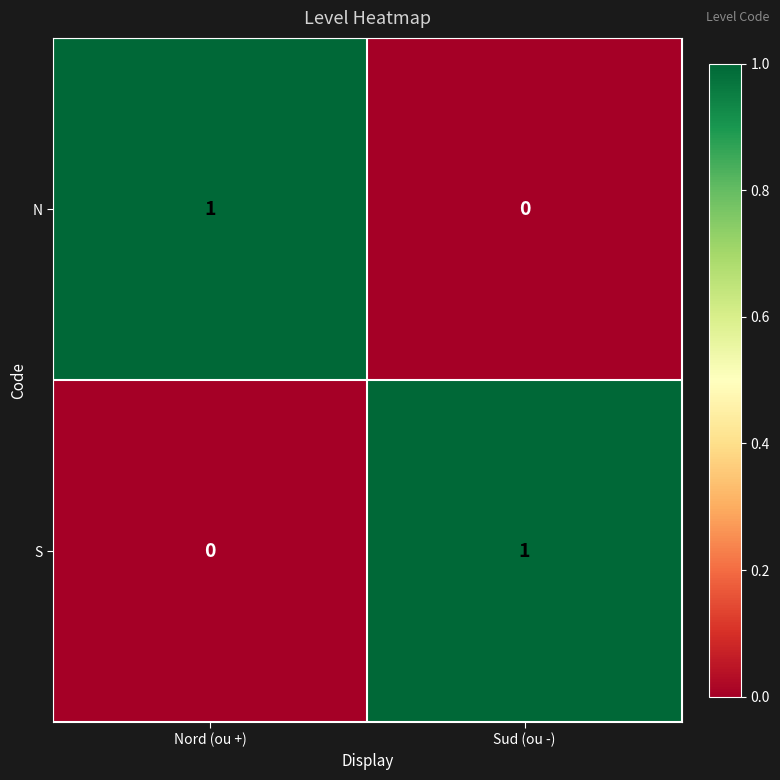

Where is N nearest to the value 0?

Sud (ou -)